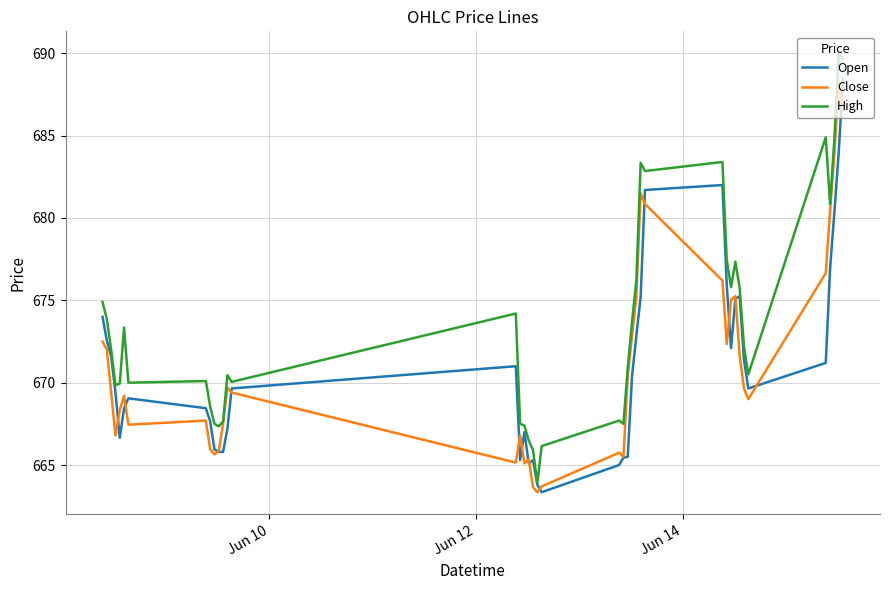

What is the maximum value shown in the chart?

690.0